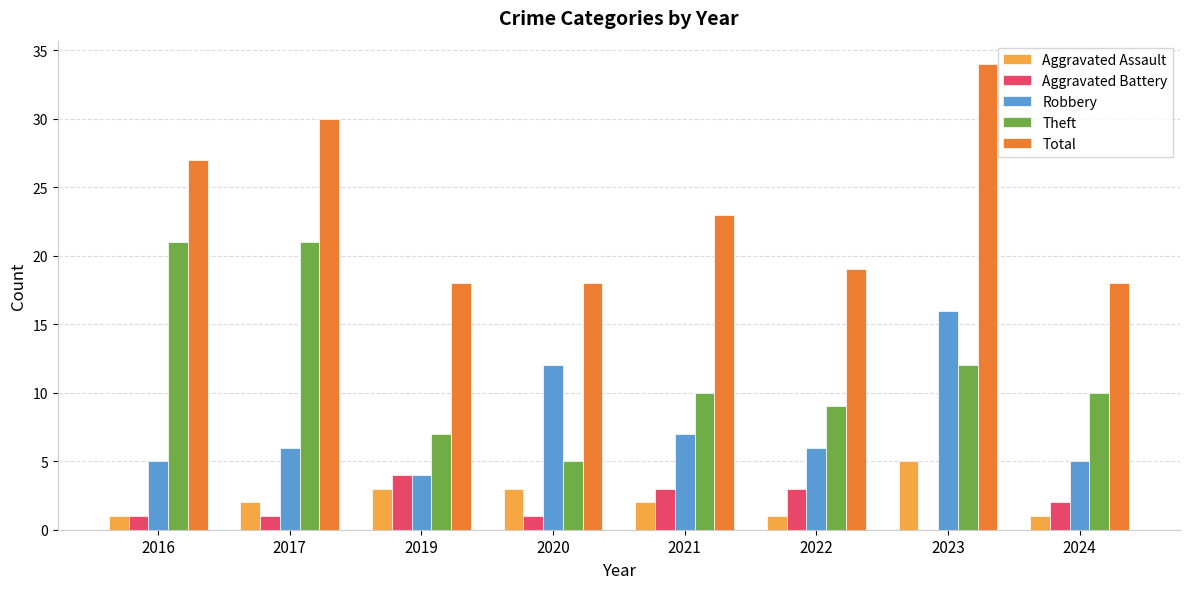

What is the highest value of the Aggravated Battery series?

4